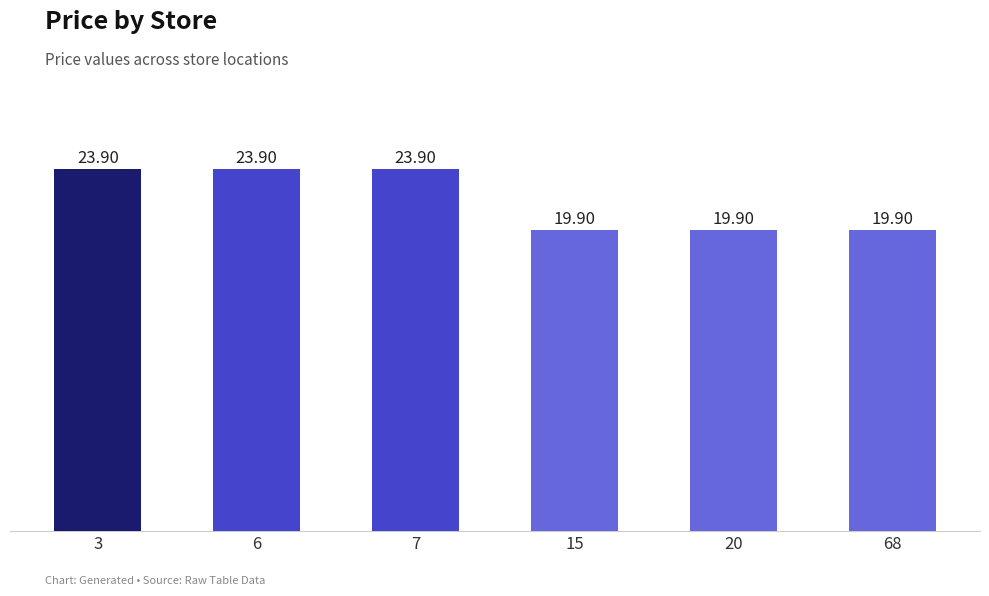

What is the difference between the maximum and second lowest values?

4.0